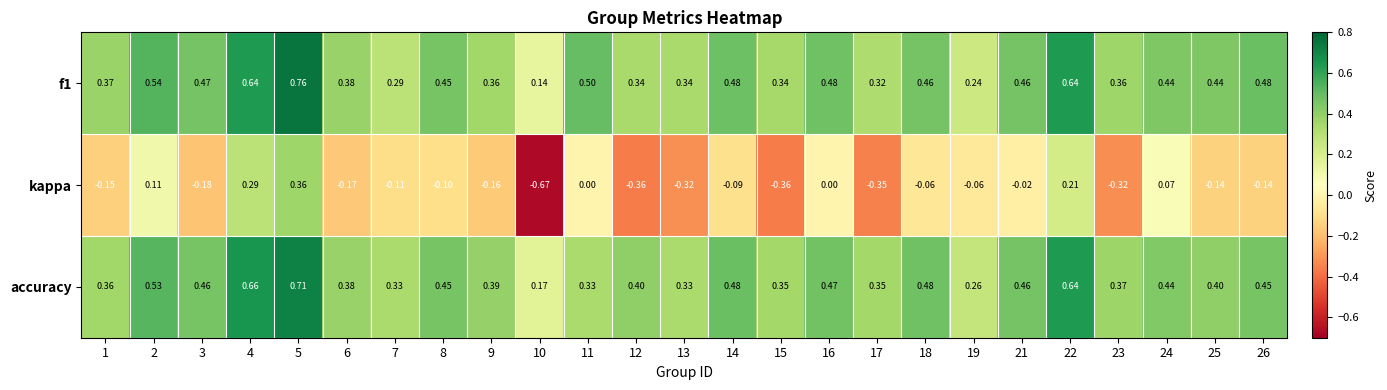

Count the number of categories in the chart.

25